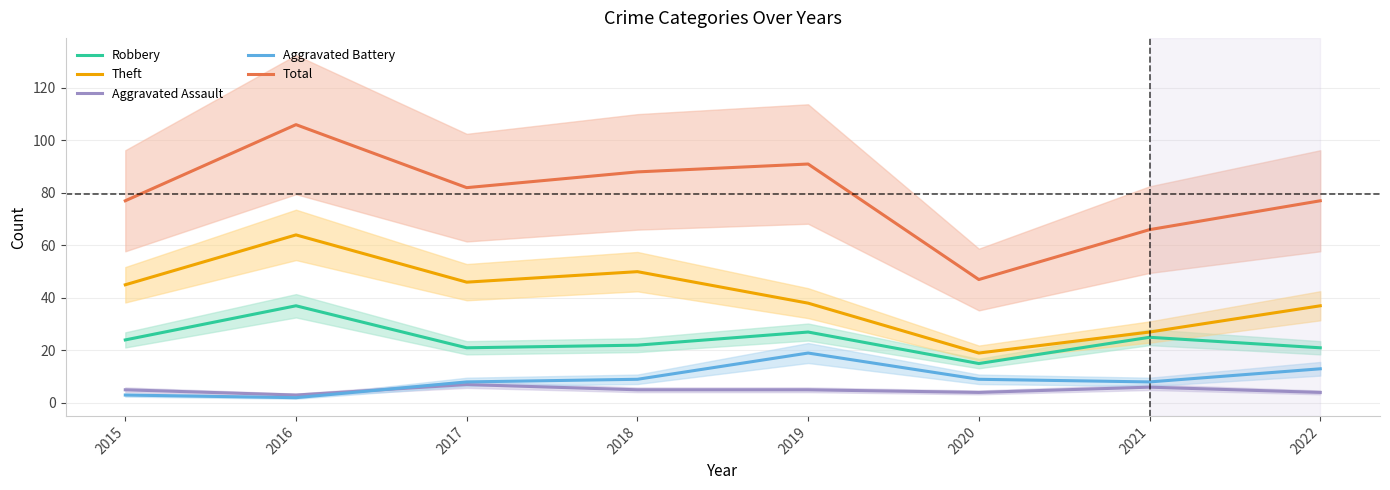

What is the difference between the maximum and minimum values in the Aggravated Assault series?

4